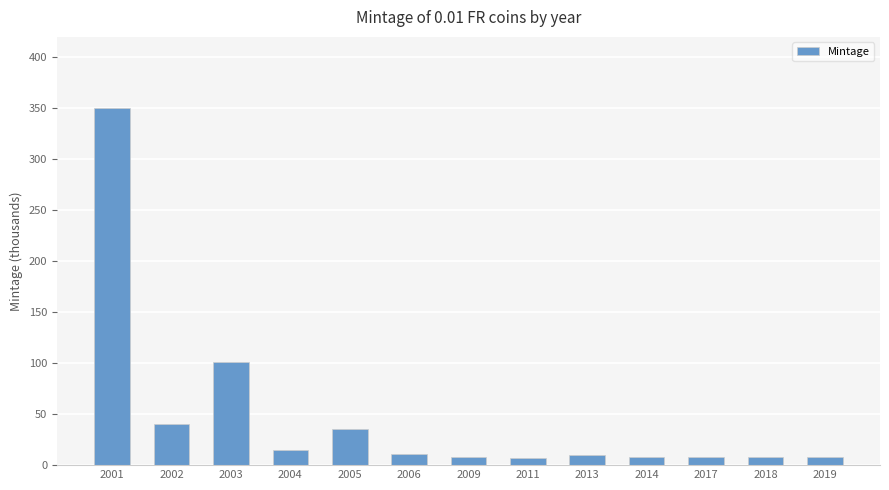

What is the smallest value displayed?

7.0